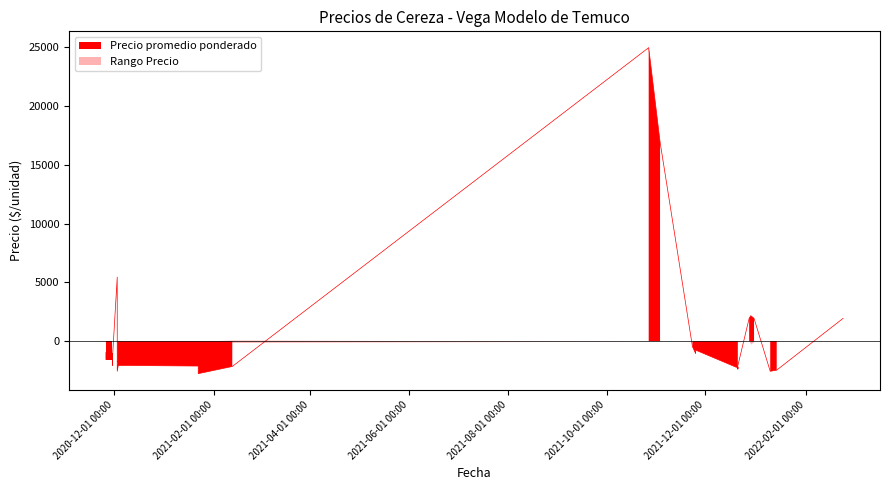

What is the difference between the highest and lowest values at 2021-01-22?

100